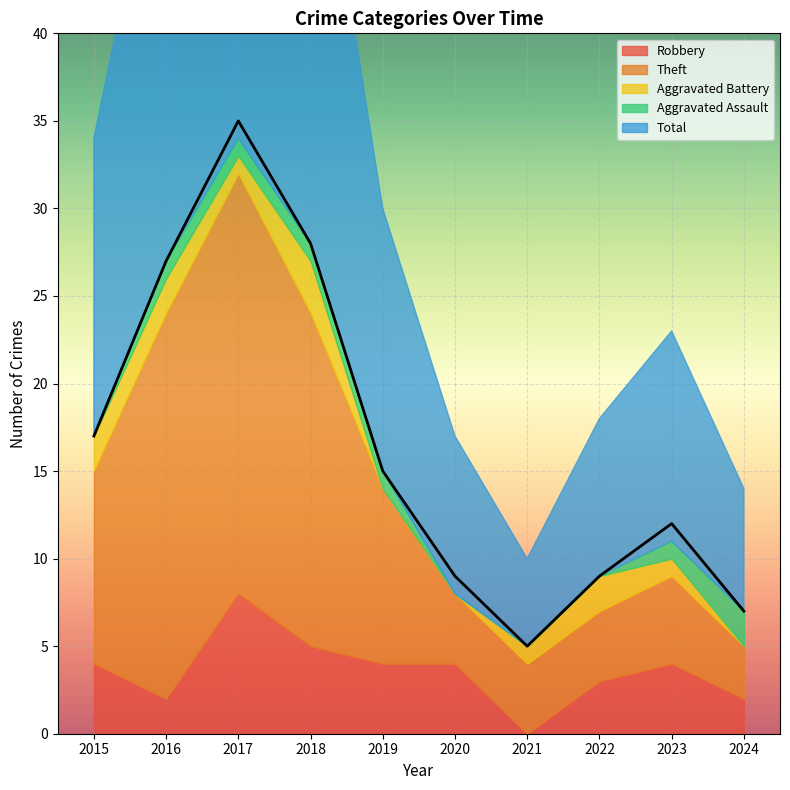

Which series has the largest total across all categories?

Total